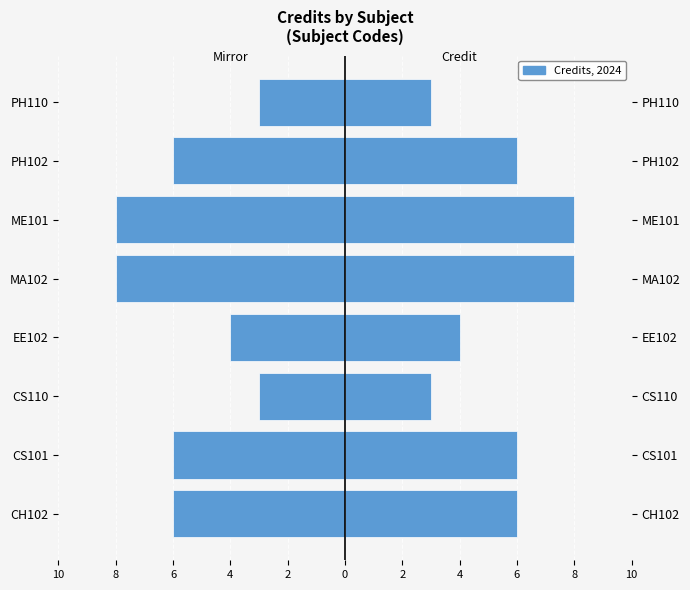

At how many categories does at least one series exceed 2?

8